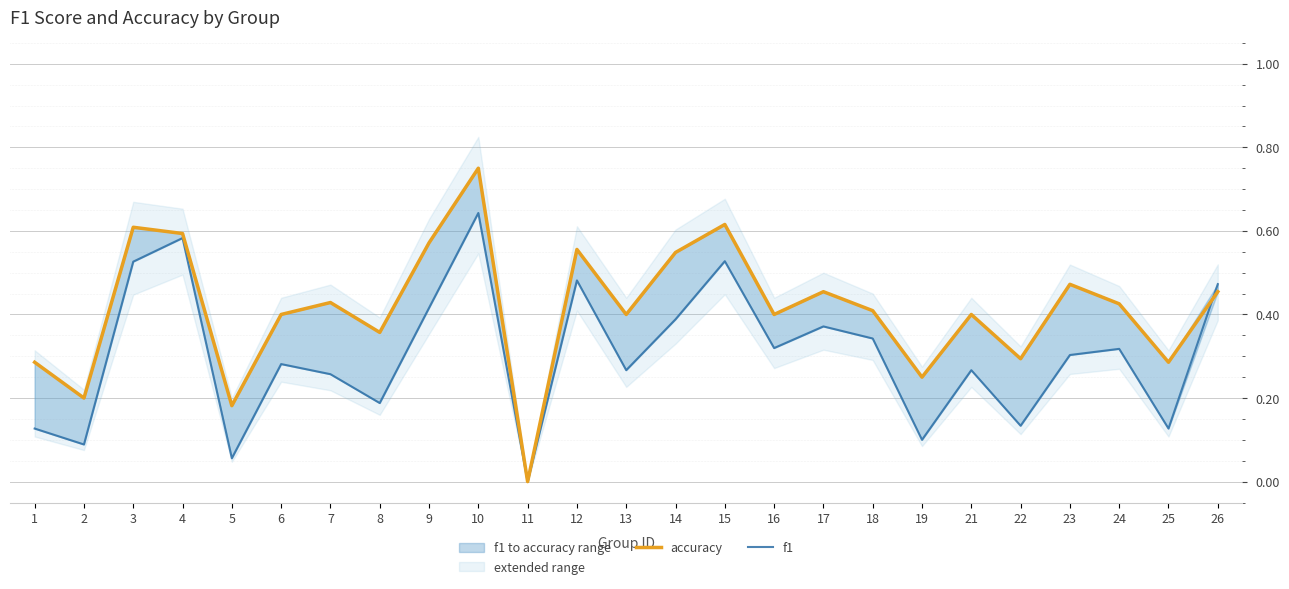

At which category does f1 reach its first local valley?

2